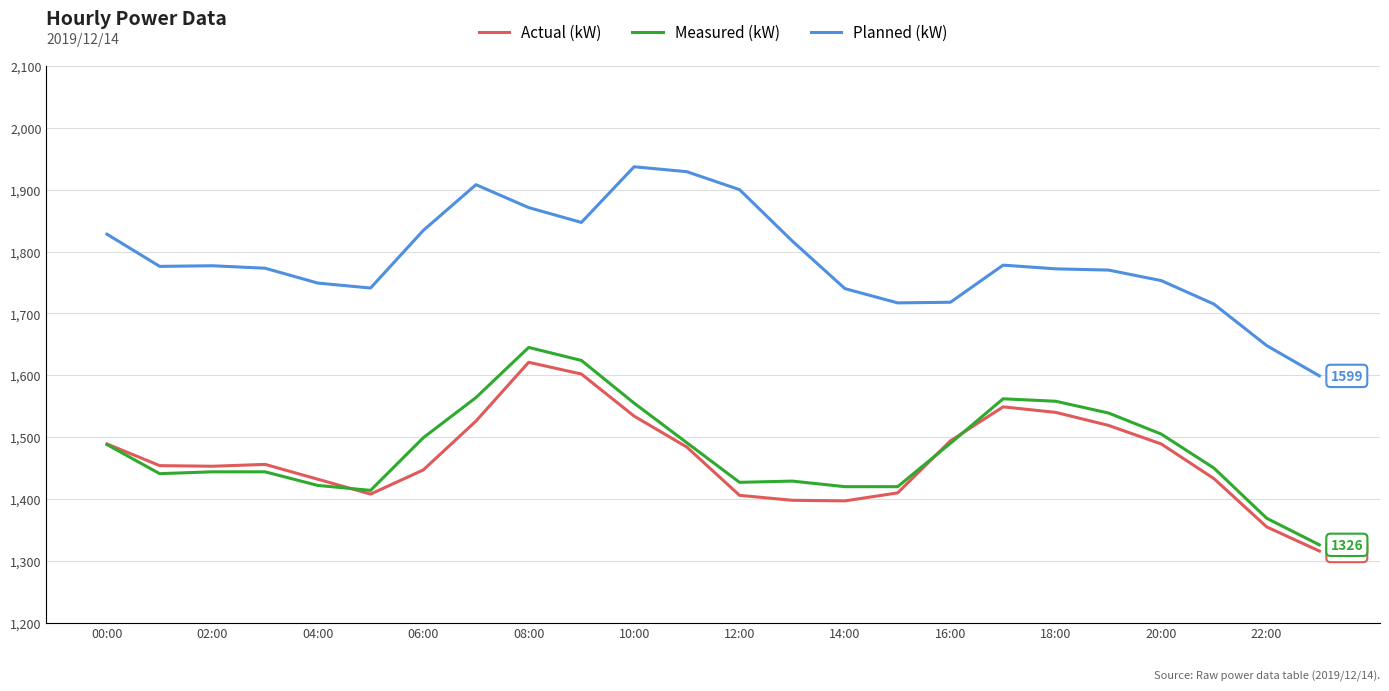

How many lines are shown in the chart?

3